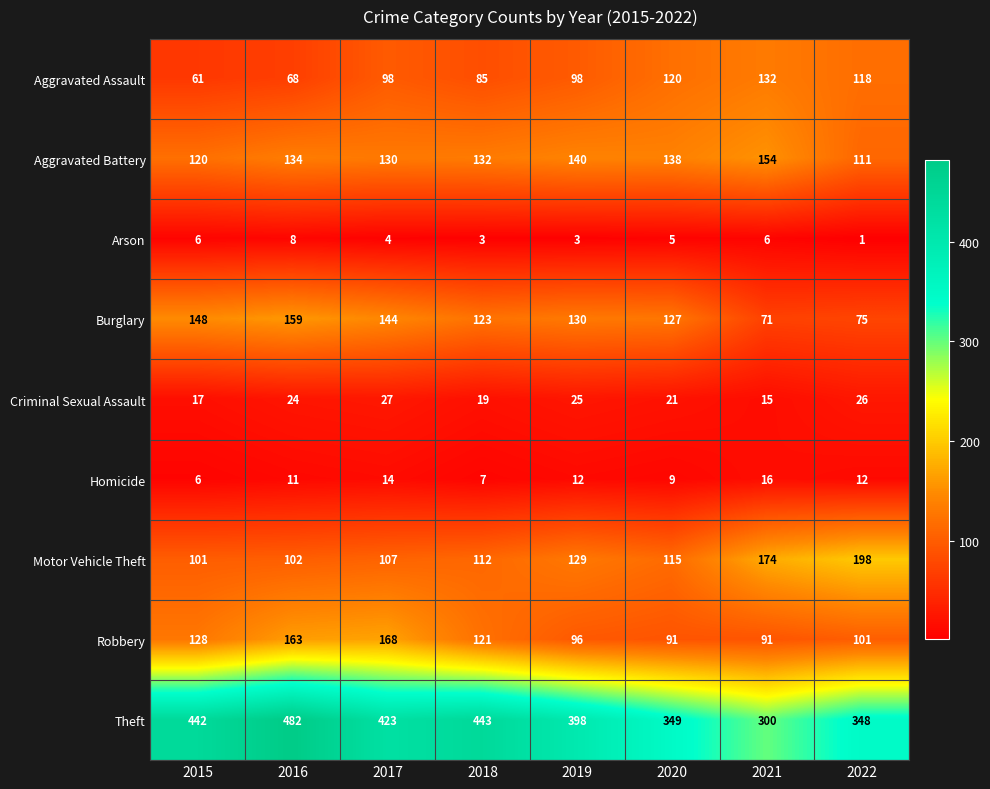

How many series are shown in this chart?

9